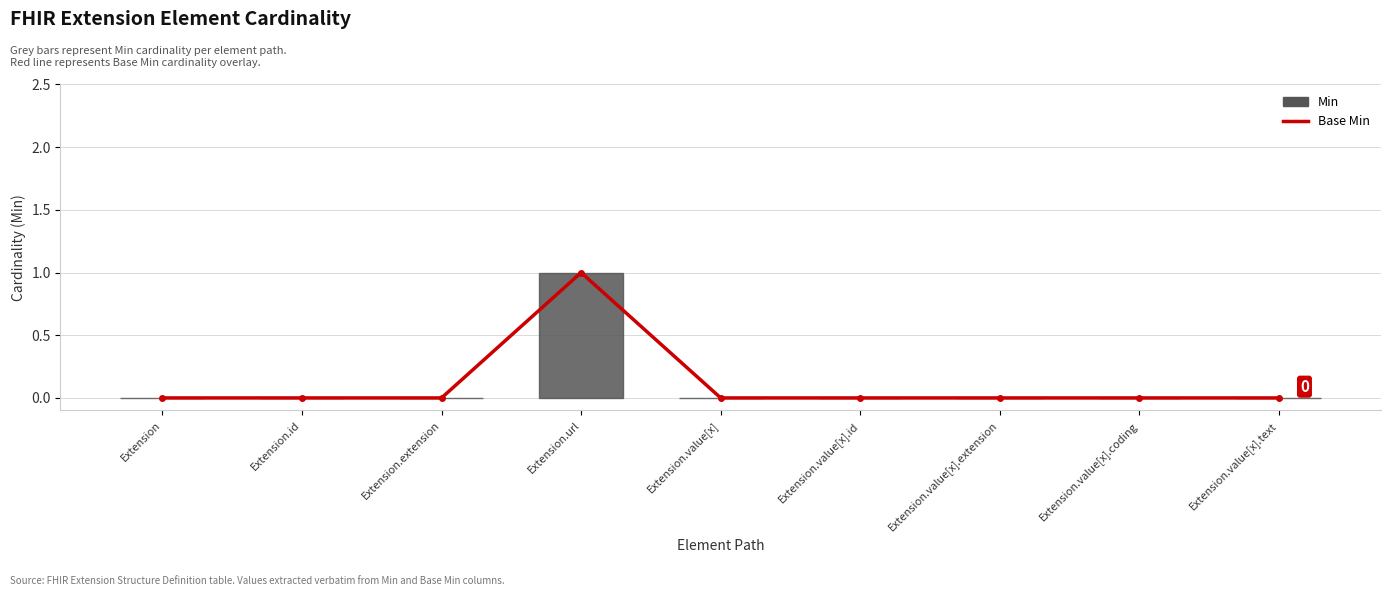

What is the sum of the Min values at Extension.id and Extension.url?

1